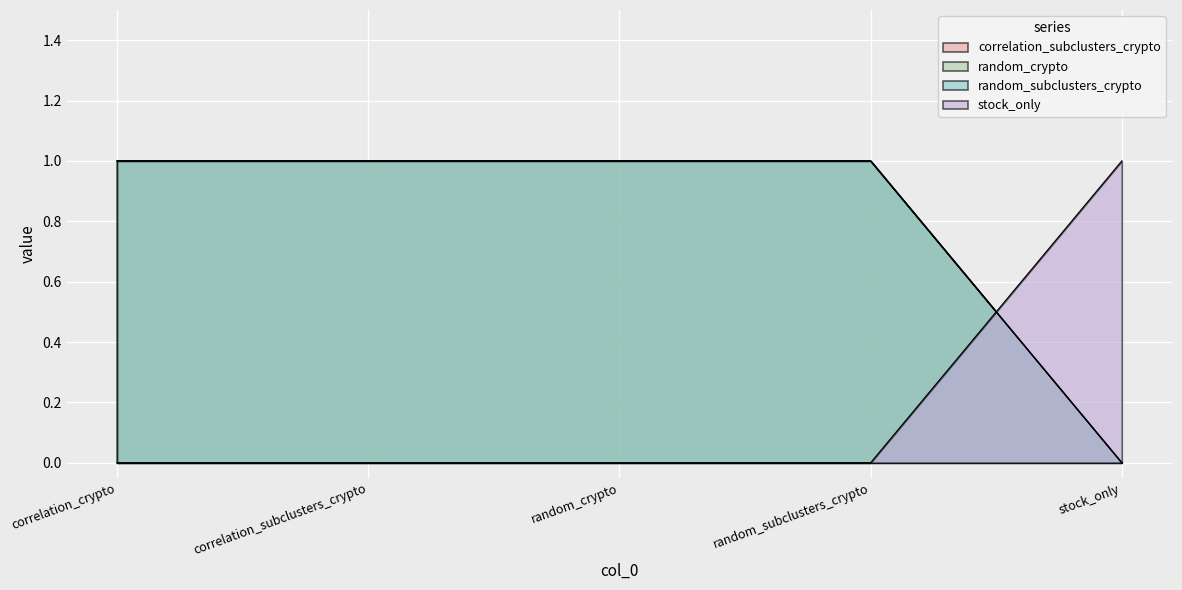

True or false: correlation_subclusters_crypto and stock_only cross at least once.

True